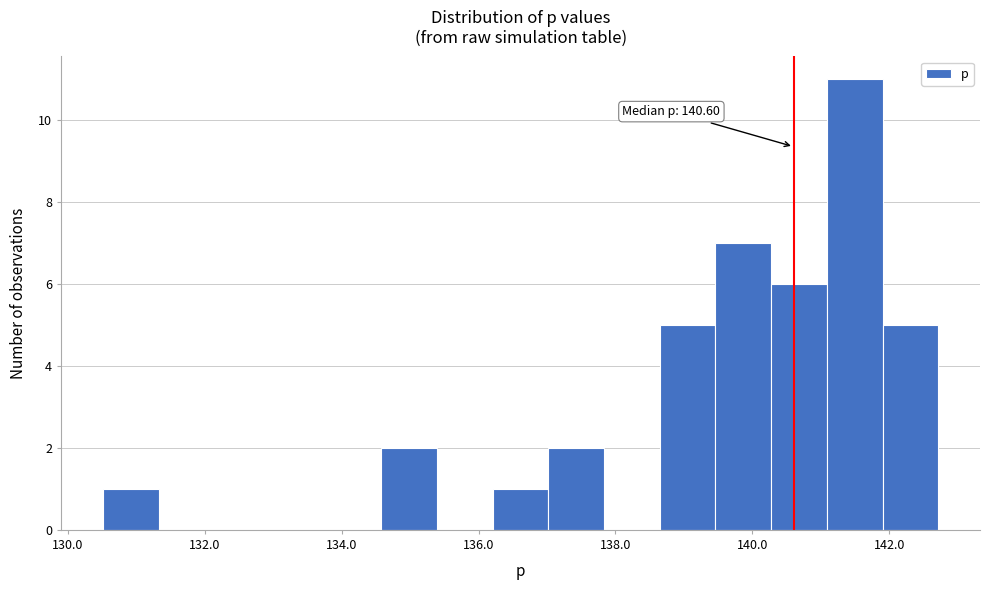

Over which range of the x-axis is the bar tallest?

141.0 to 142.0